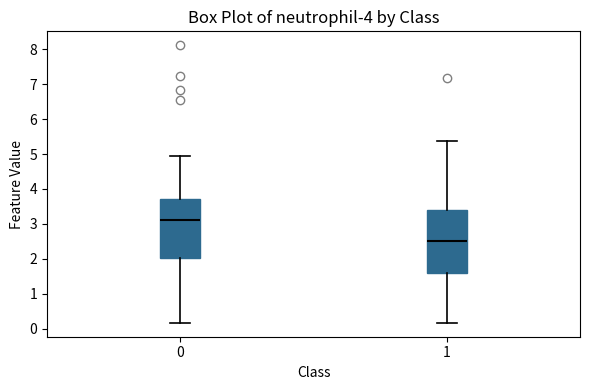

Where does the lower whisker of the box at x = 1 end on the y-axis? The values are not printed on the chart, so give them approximately, as read against the axis.

0.2